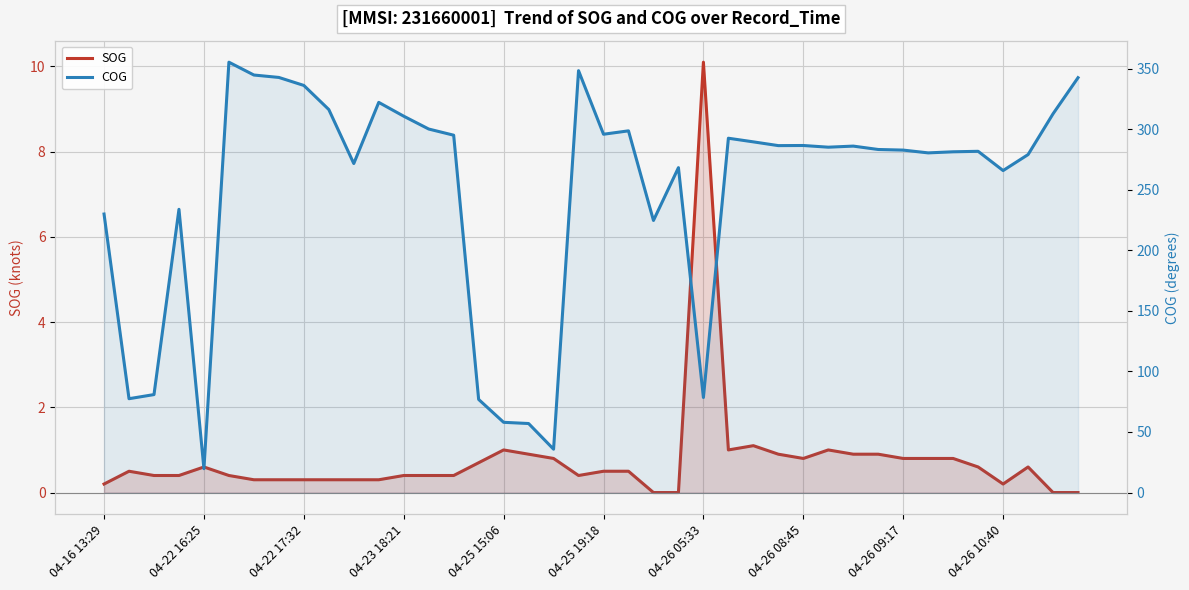

True or false: SOG and COG cross at least once.

False